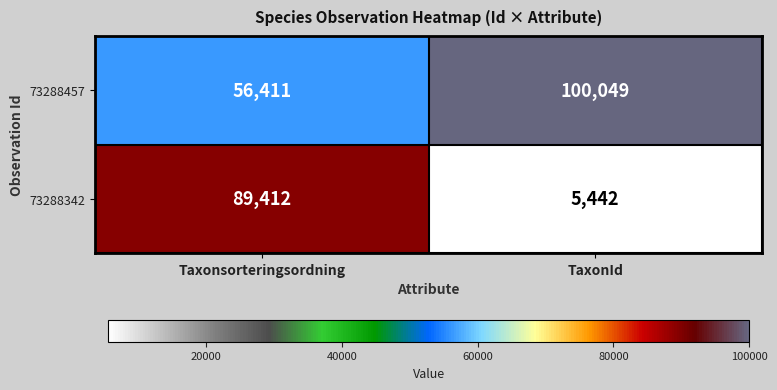

Read the 73288342 value at TaxonId, to the nearest 50.

5450